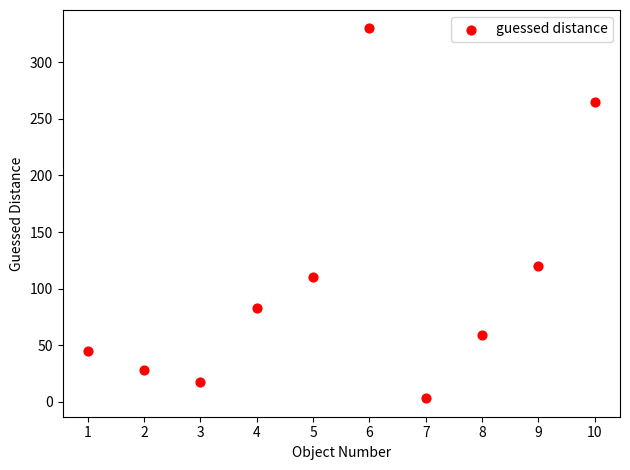

What is the average Y value?

106